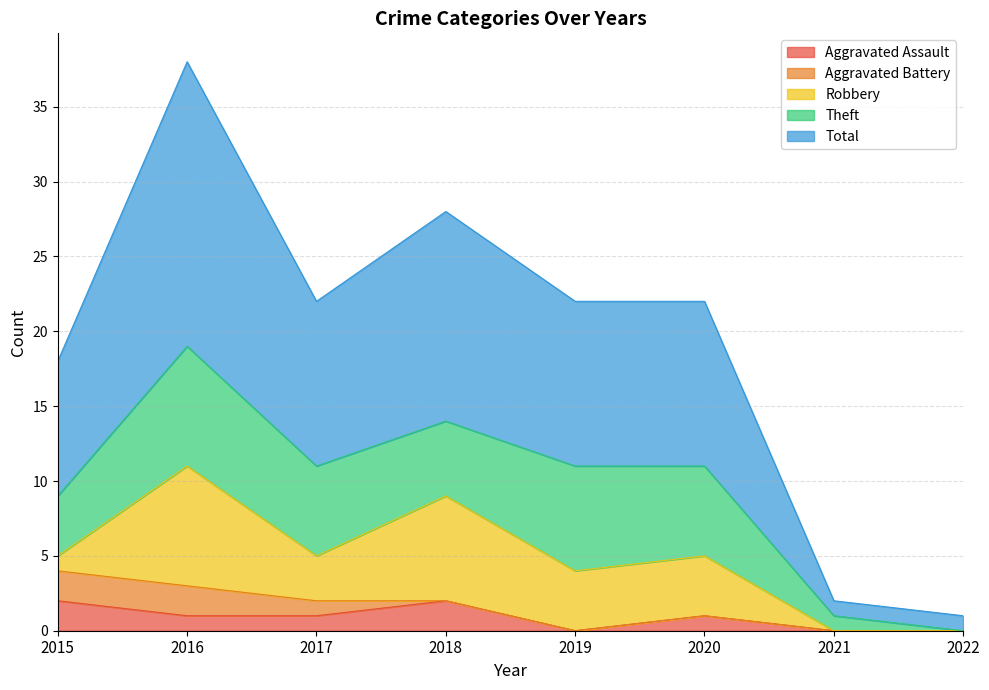

True or false: Aggravated Battery has more than 1 points higher than both neighbors.

False